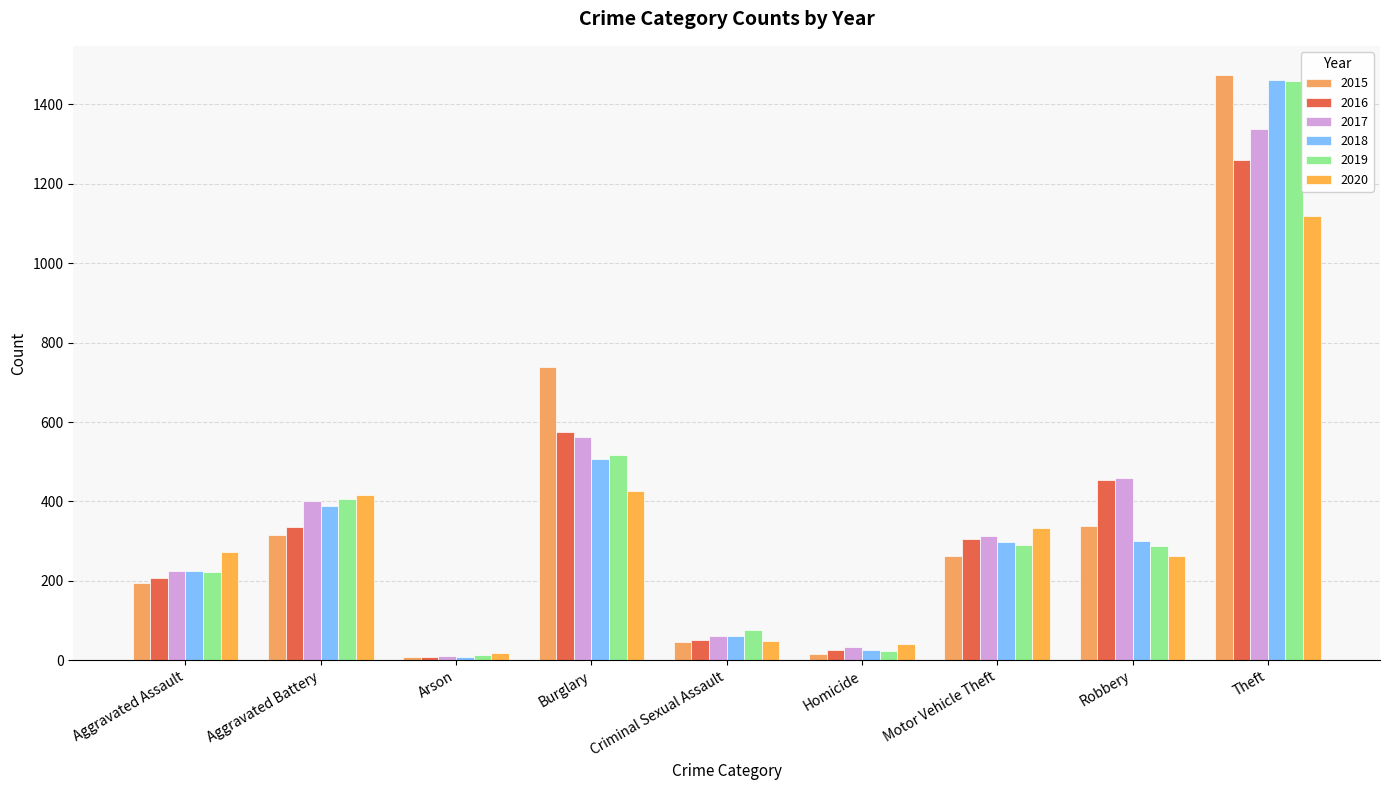

At which label does 2019 reach its peak?

Theft